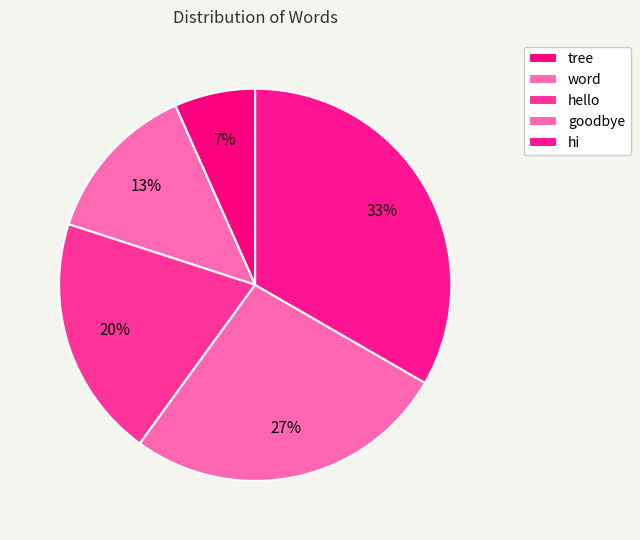

Count the number of slices in the pie.

5